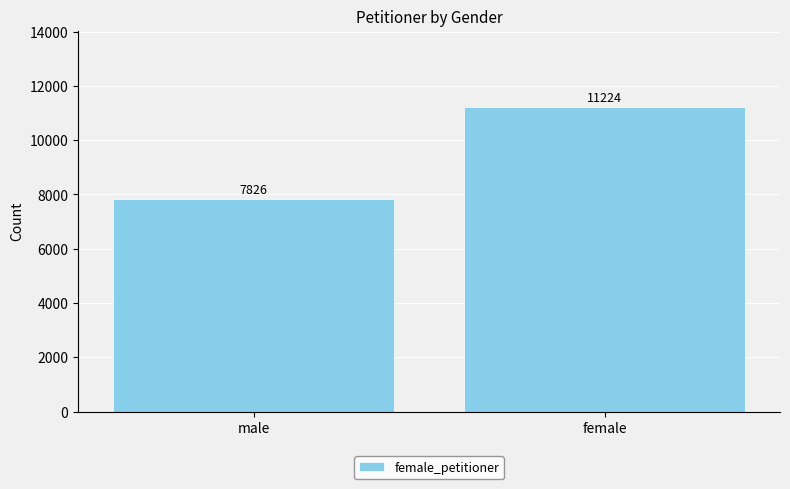

Approximately how many times larger is the value at female compared to male?

1.4